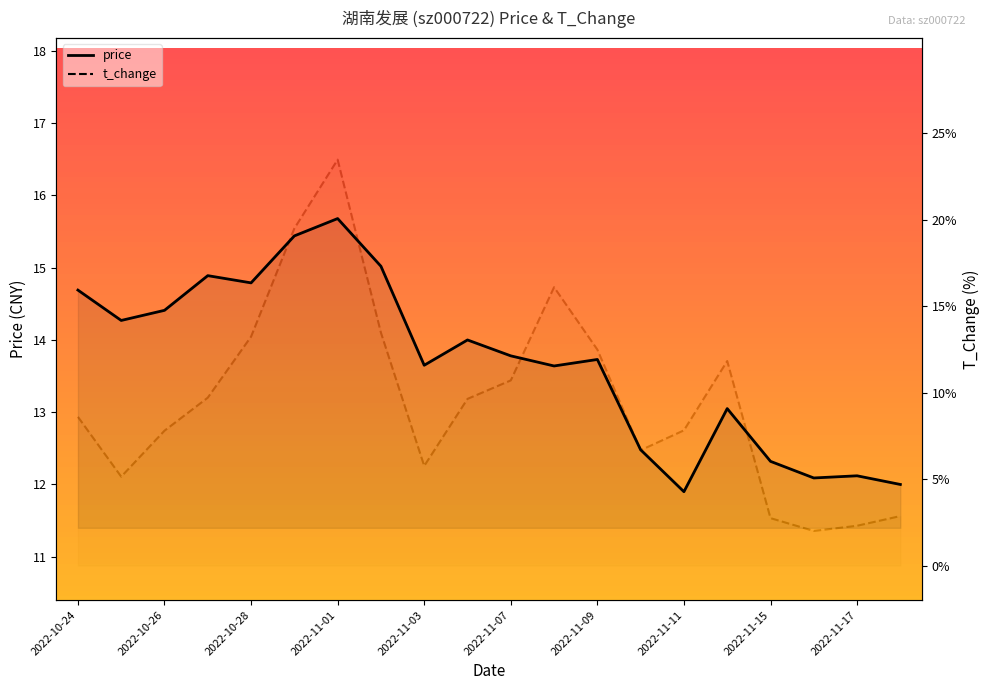

Where is the first local maximum for t_change?

2022-11-01